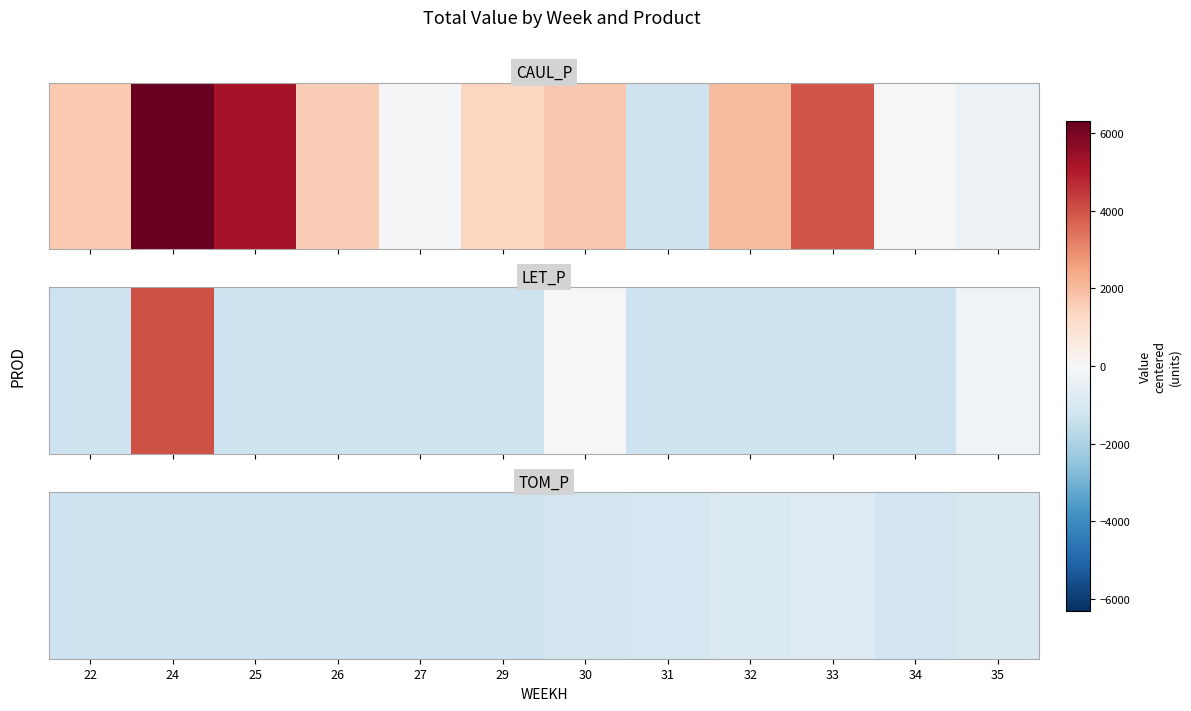

Count the number of categories in the chart.

12